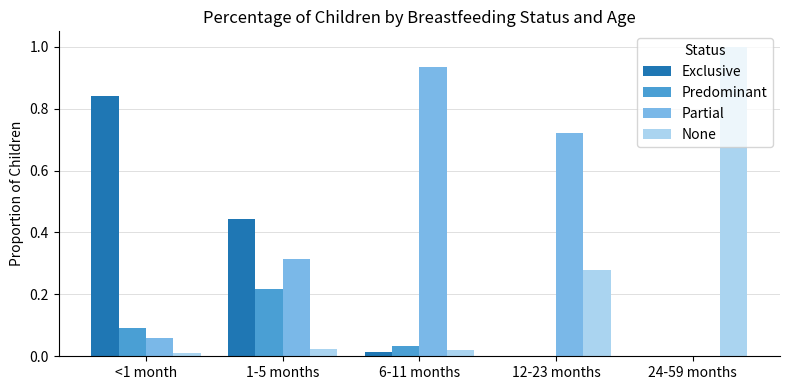

What is the sum of all Exclusive values?

1.3